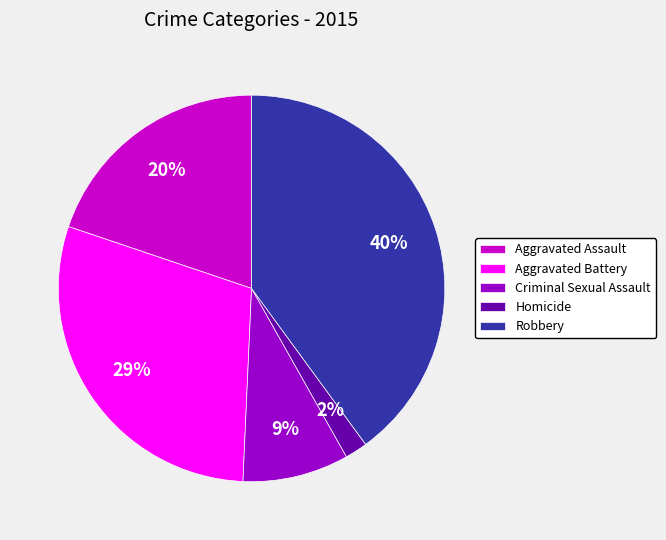

Is it true that Robbery is 40% of the pie?

True